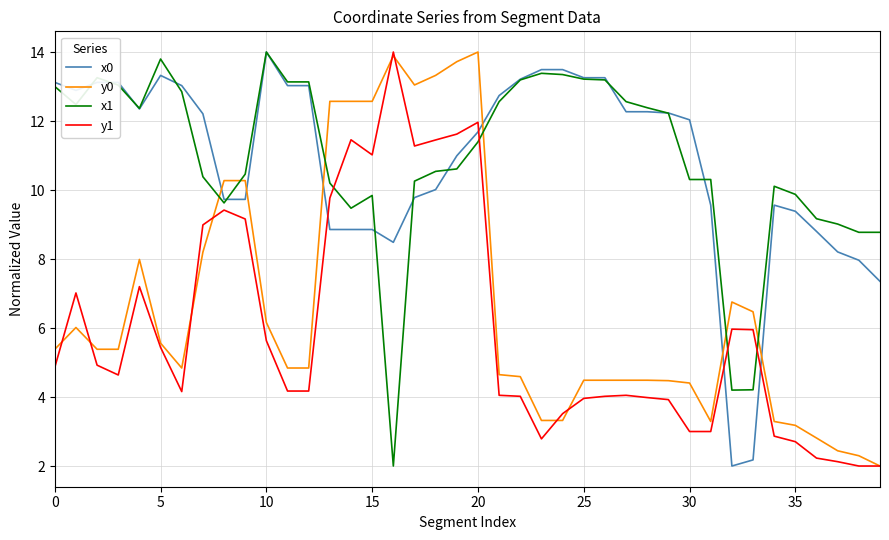

Which series ends up on top after the final intersection of y1 and x1?

x1